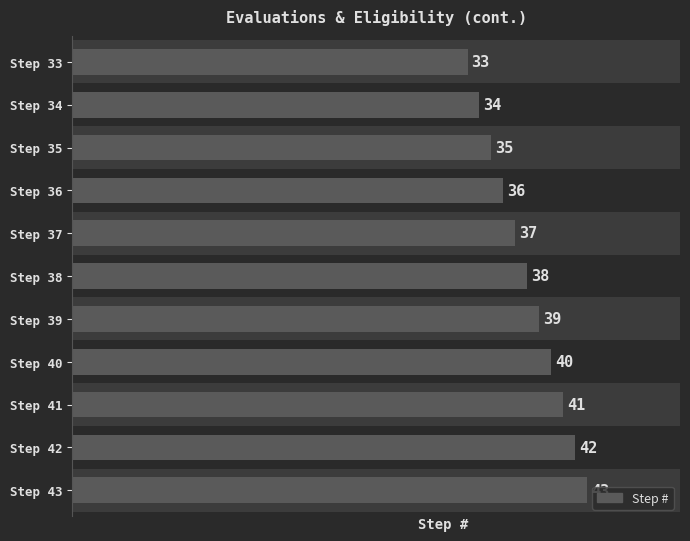

What is the difference between the values at Step 33 and Step 37?

4